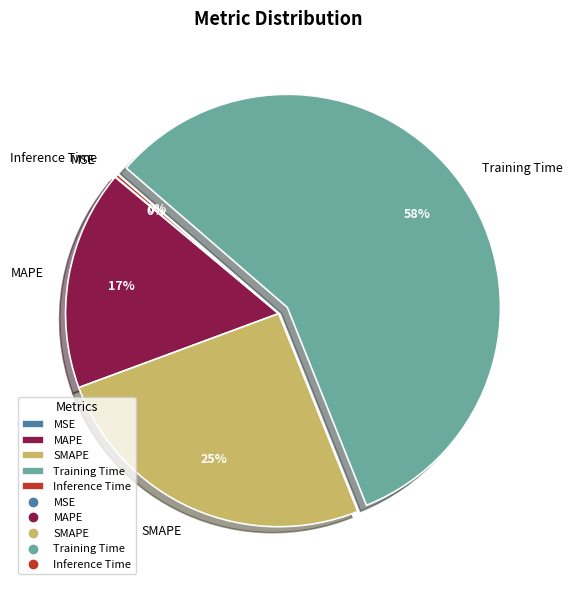

What is the ratio of the value at SMAPE to the value at Training Time?

0.4